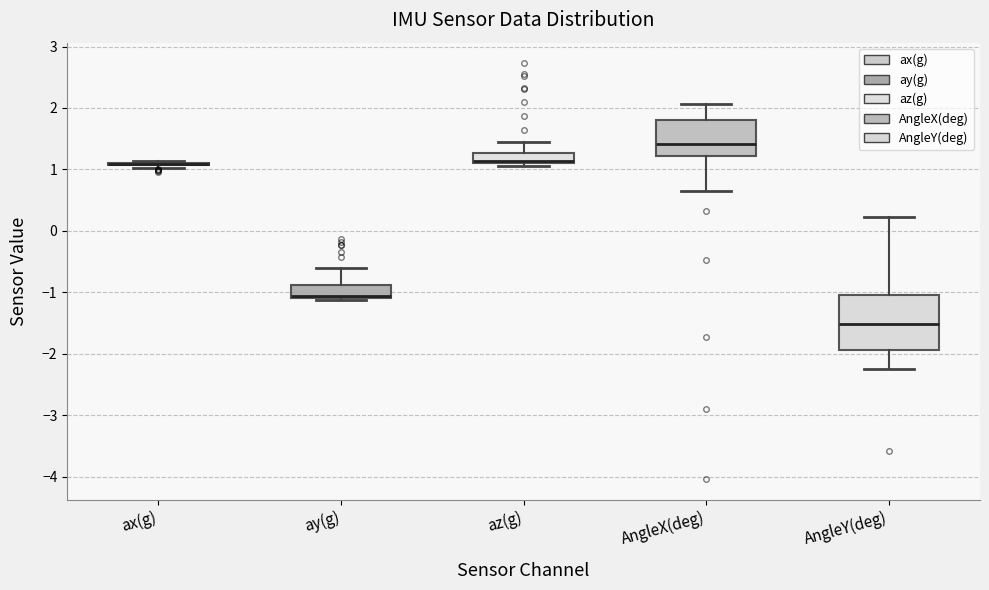

Reading left to right, read every box against the y-axis: the position of its median line, the range the box covers, and the ends of its whiskers. The values are not printed on the chart, so give them approximately, as read against the axis.

ax(g): box collapsed to a line at 1.1, whiskers 1.0 to 1.1
ay(g): median -1.1 (just above the box's lower edge), box -1.1 to -0.9, whiskers -1.1 (just below the box's lower edge) to -0.6
az(g): median 1.1 (just above the box's lower edge), box 1.1 to 1.3, whiskers 1.1 (just below the box's lower edge) to 1.5
AngleX(deg): median 1.4, box 1.2 to 1.8, whiskers 0.7 to 2.1
AngleY(deg): median -1.5, box -1.9 to -1.0, whiskers -2.2 to 0.2